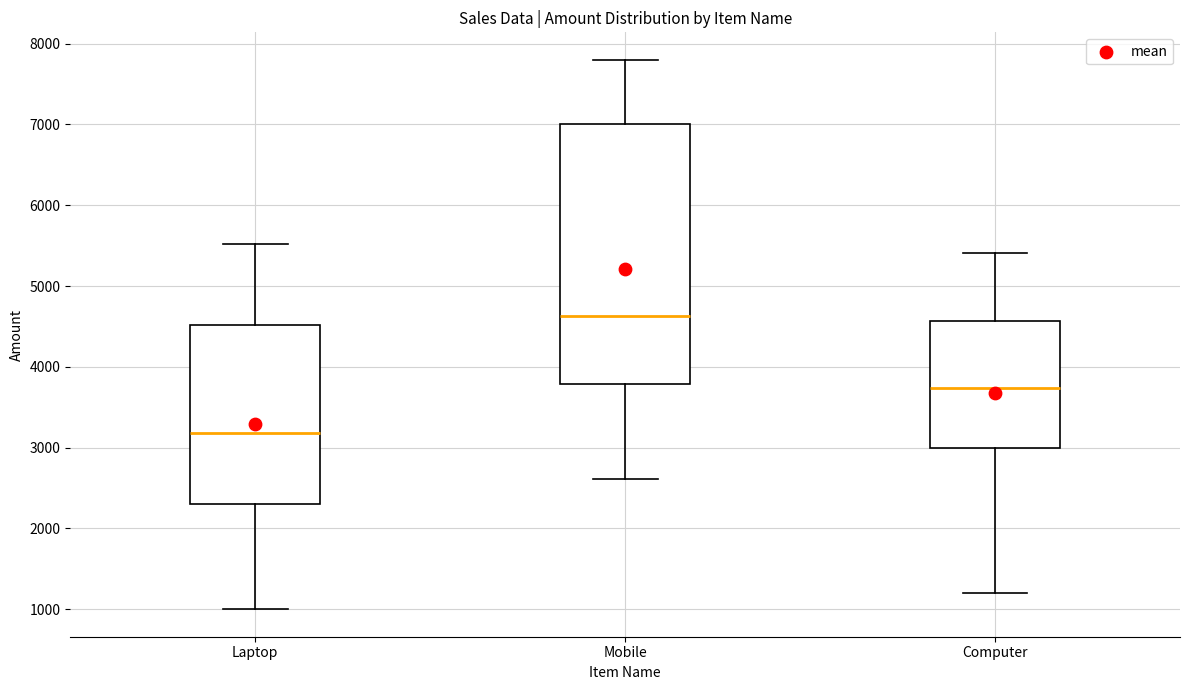

Comparing the boxes themselves (not the whiskers), which one is the tallest?

Mobile